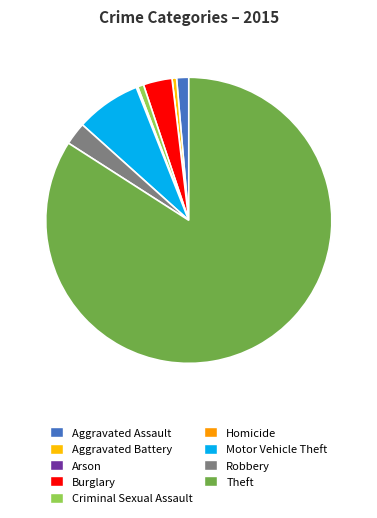

Rank the categories by value from lowest to highest.

Arson, Homicide, Aggravated Battery, Criminal Sexual Assault, Aggravated Assault, Robbery, Burglary, Motor Vehicle Theft, Theft